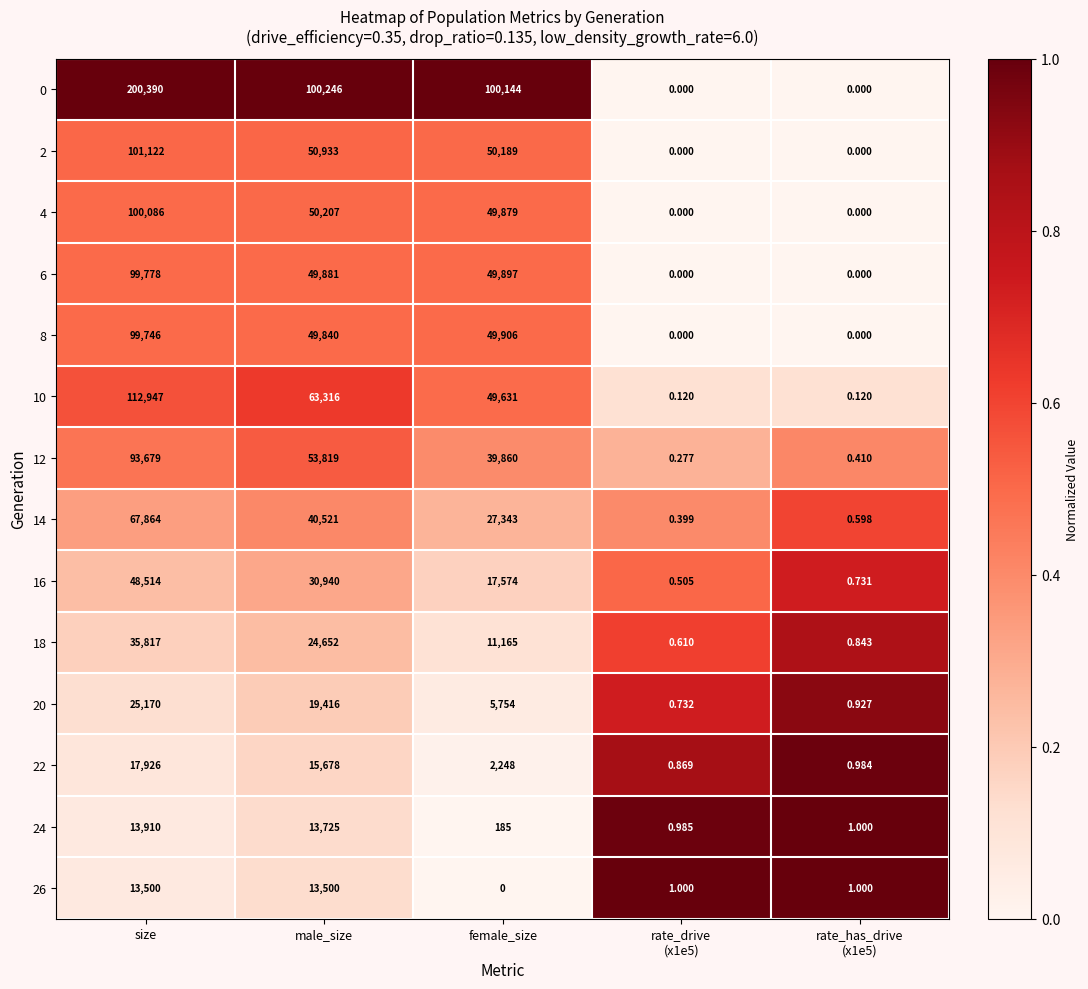

Which series has the widest spread of values?

0